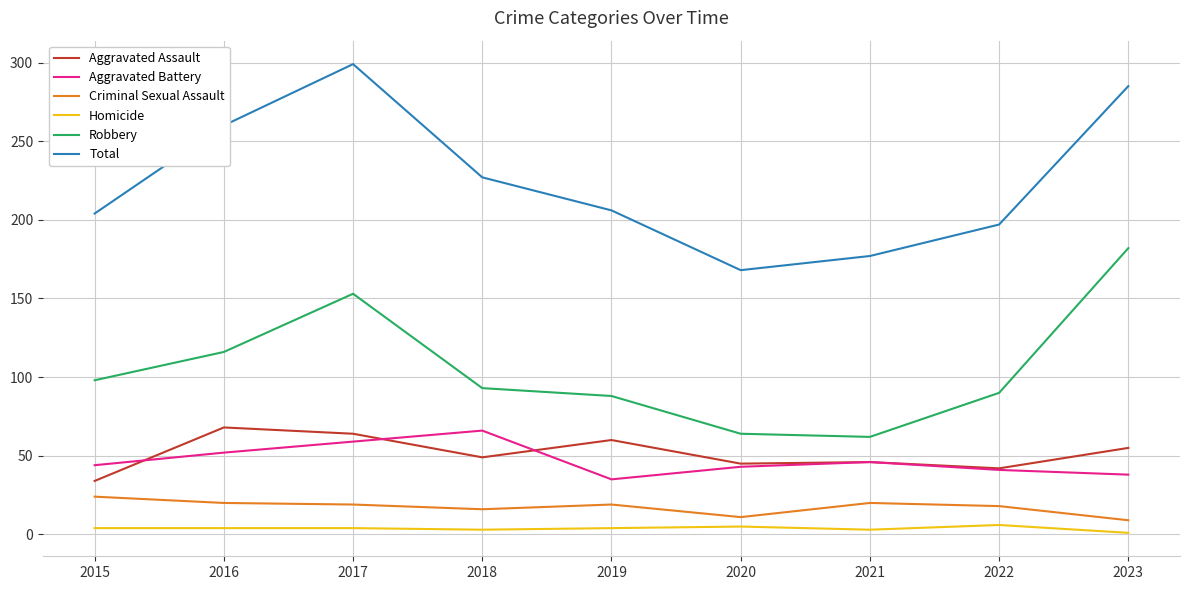

At 2019, list the series in order from smallest to largest.

Homicide, Criminal Sexual Assault, Aggravated Battery, Aggravated Assault, Robbery, Total